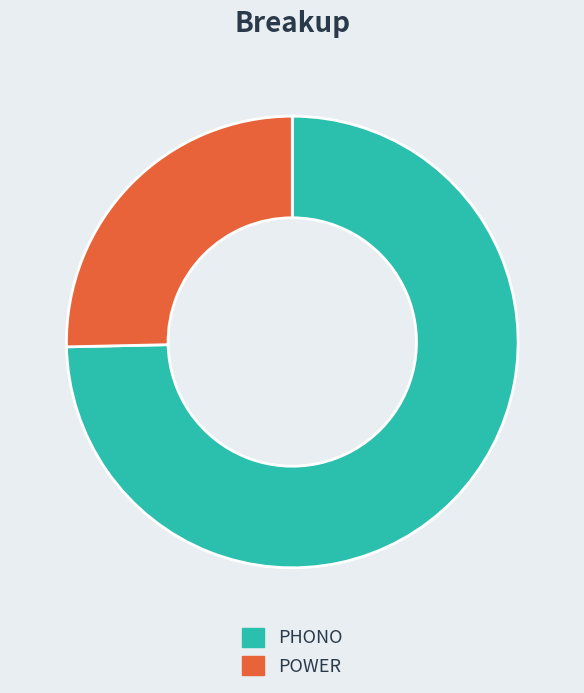

How many slices are in this pie chart?

2